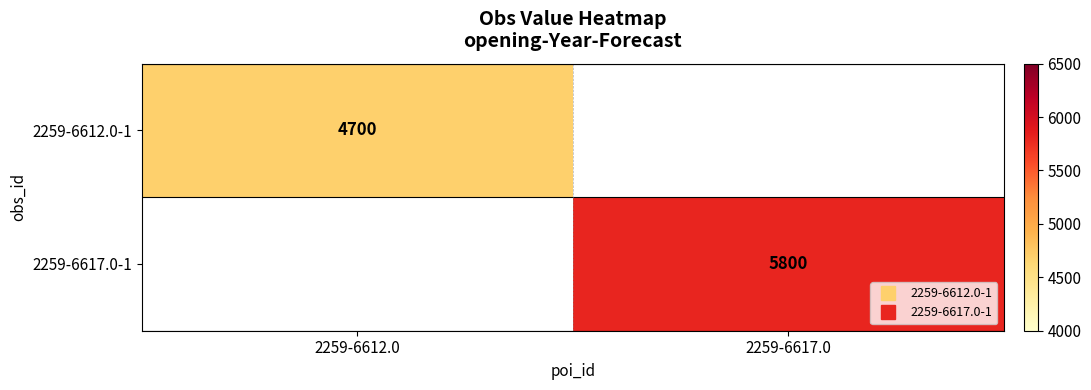

Count the number of categories in the chart.

2